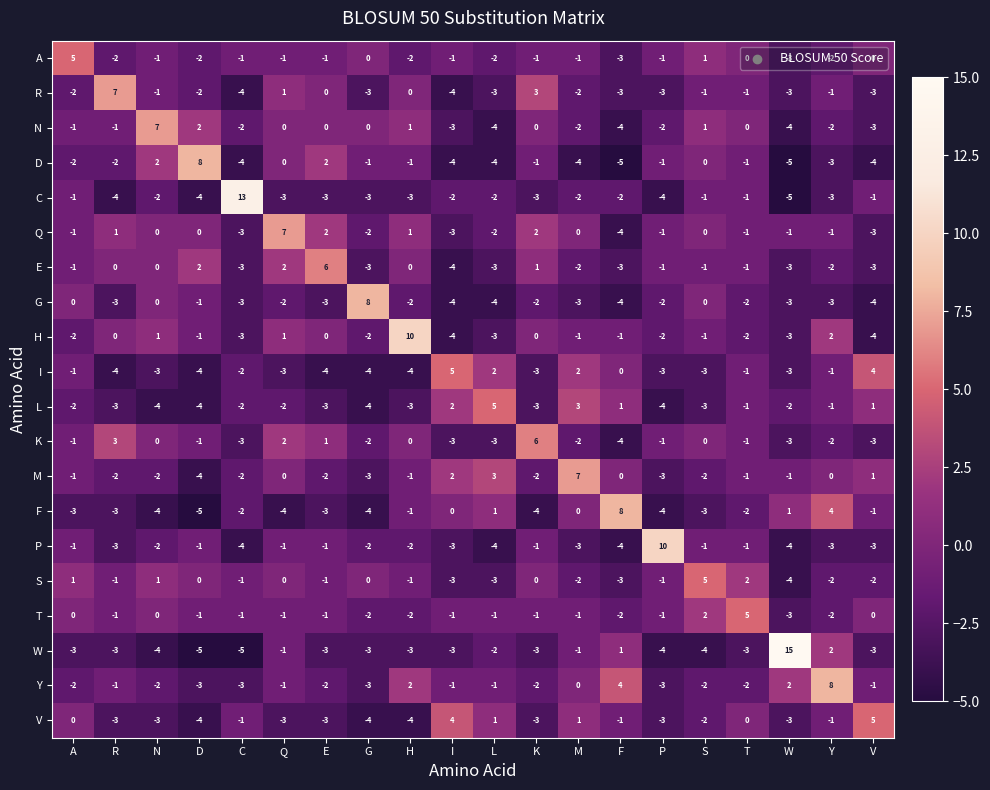

What is the total value across all series at V?

-27